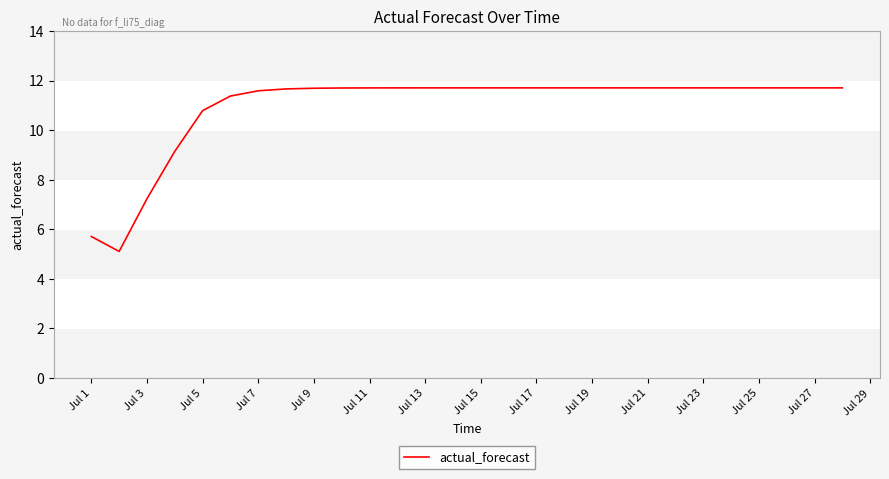

What is the minimum value shown in the chart?

5.1